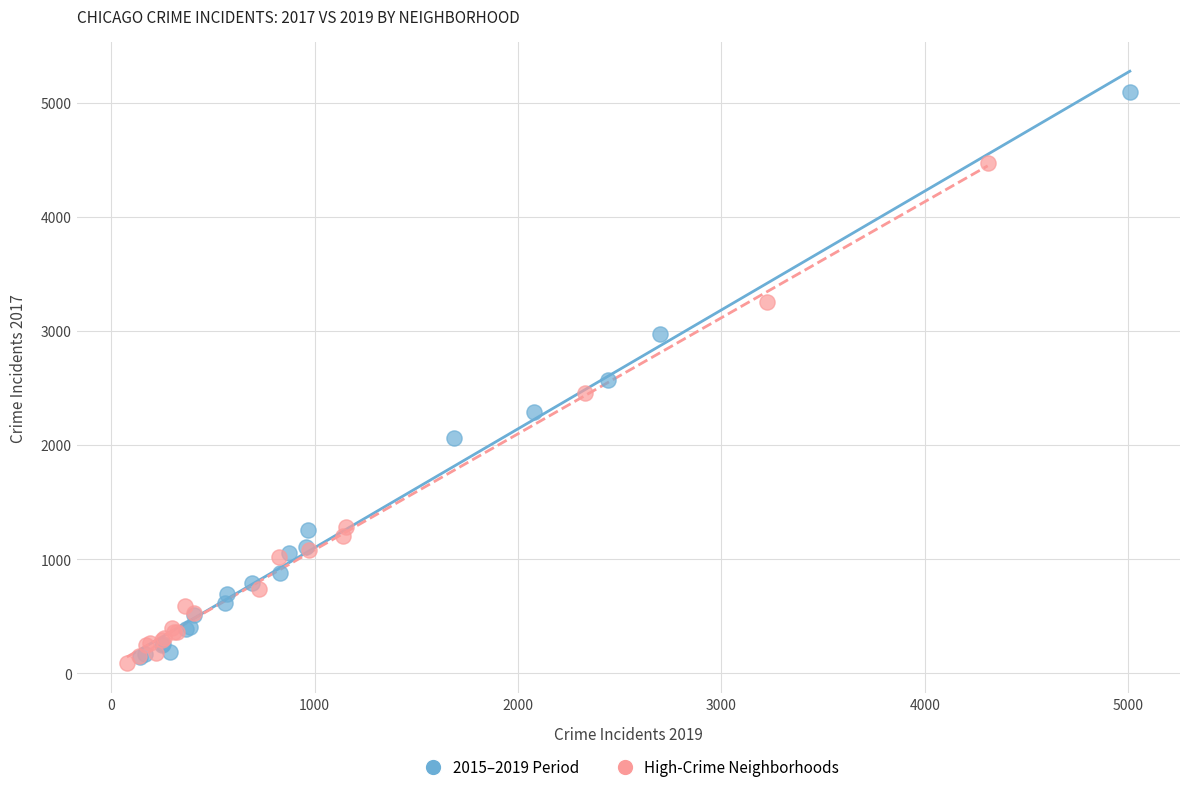

What are all the series names shown in the legend?

2015–2019 Period, High-Crime Neighborhoods